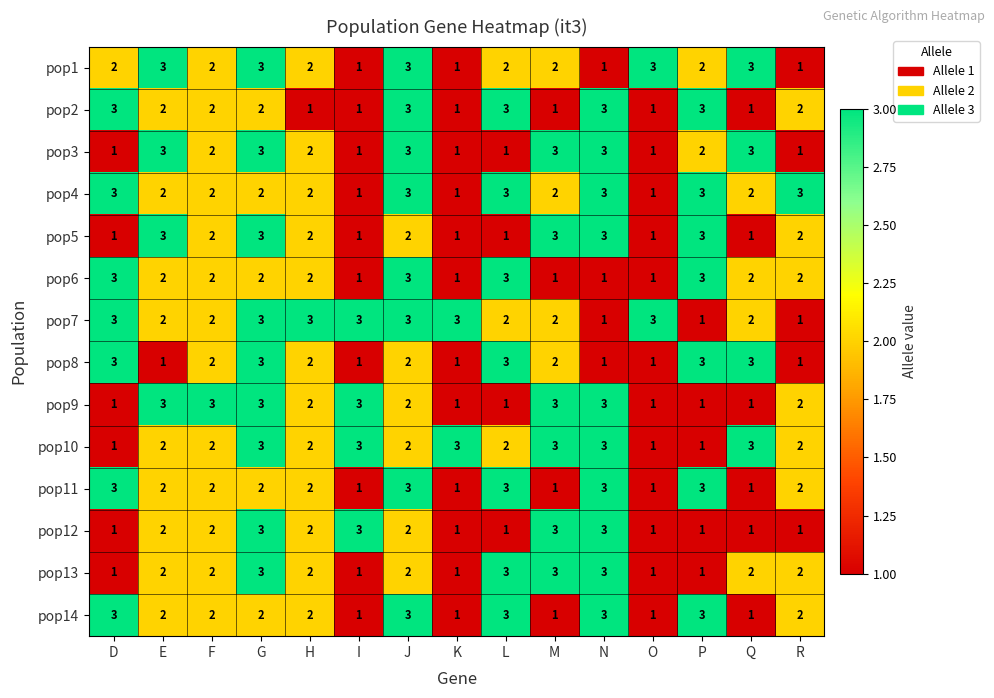

What is the sum of all pop6 values?

29